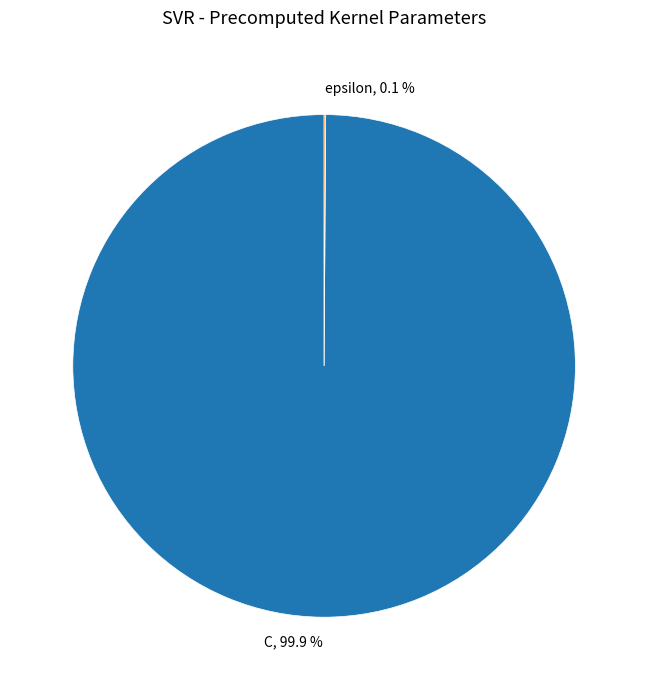

What is the largest slice in the pie chart?

C